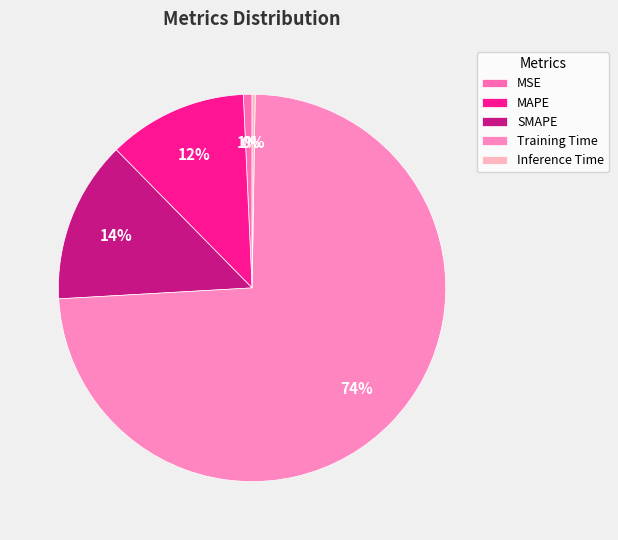

What is the largest slice in the pie chart?

Training Time